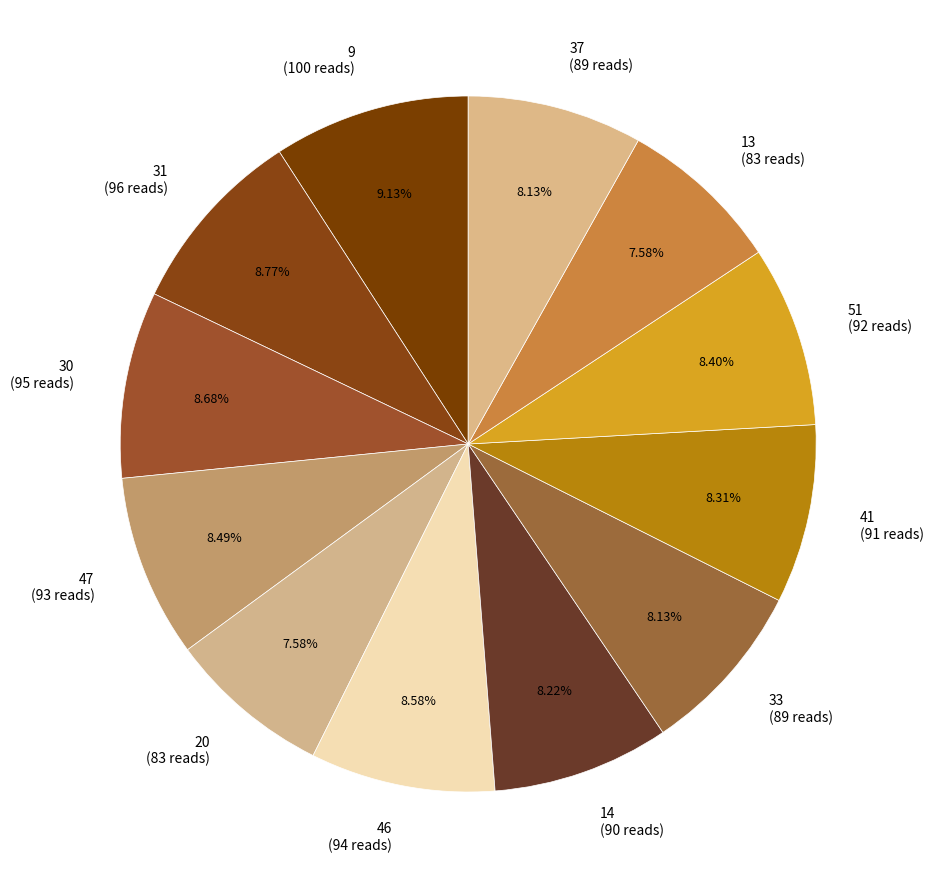

Is there a majority slice in this chart?

No